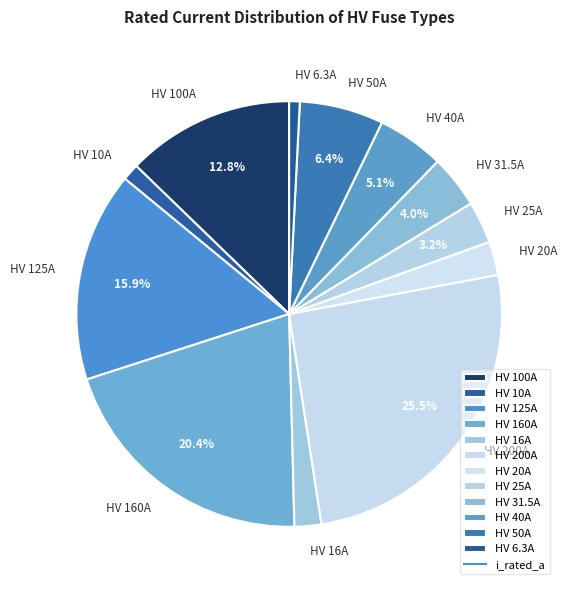

What is the largest slice in the pie chart?

HV 200A